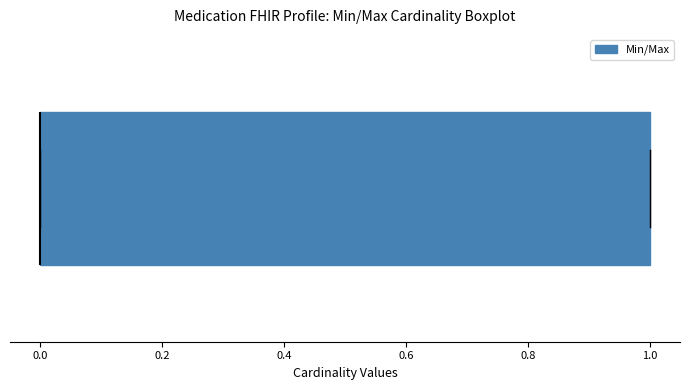

Read this box plot against the x-axis: the position of the median line, the range covered by the box, and the ends of both whiskers. The values are not printed on the chart, so give them approximately, as read against the axis.

median 0 (drawn on the box's left edge), box 0 to 1, whiskers 0 to 1